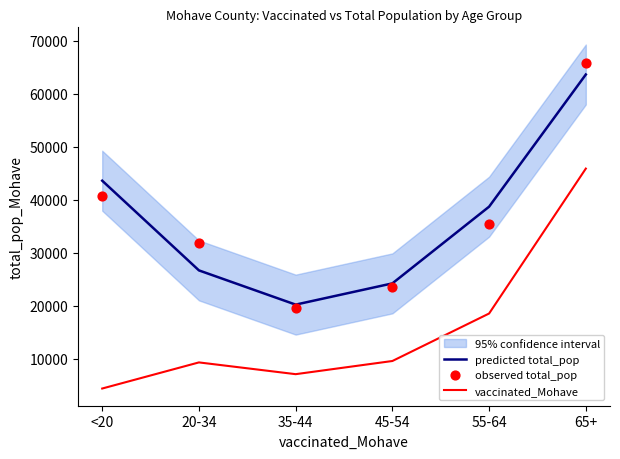

Which series contains the highest Y value?

observed total_pop